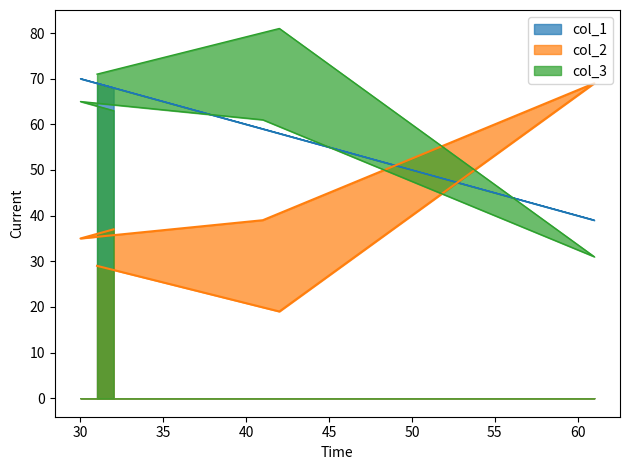

How many categories are shown in the chart?

6